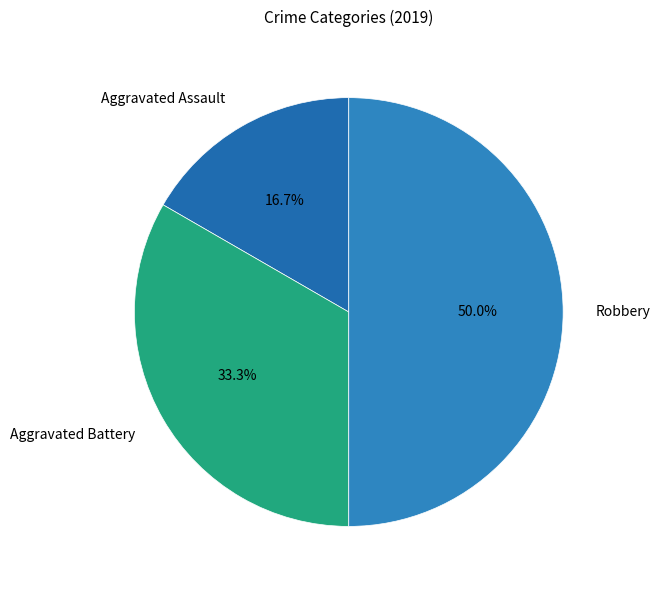

Is it true that Aggravated Assault is 9% of the pie?

False